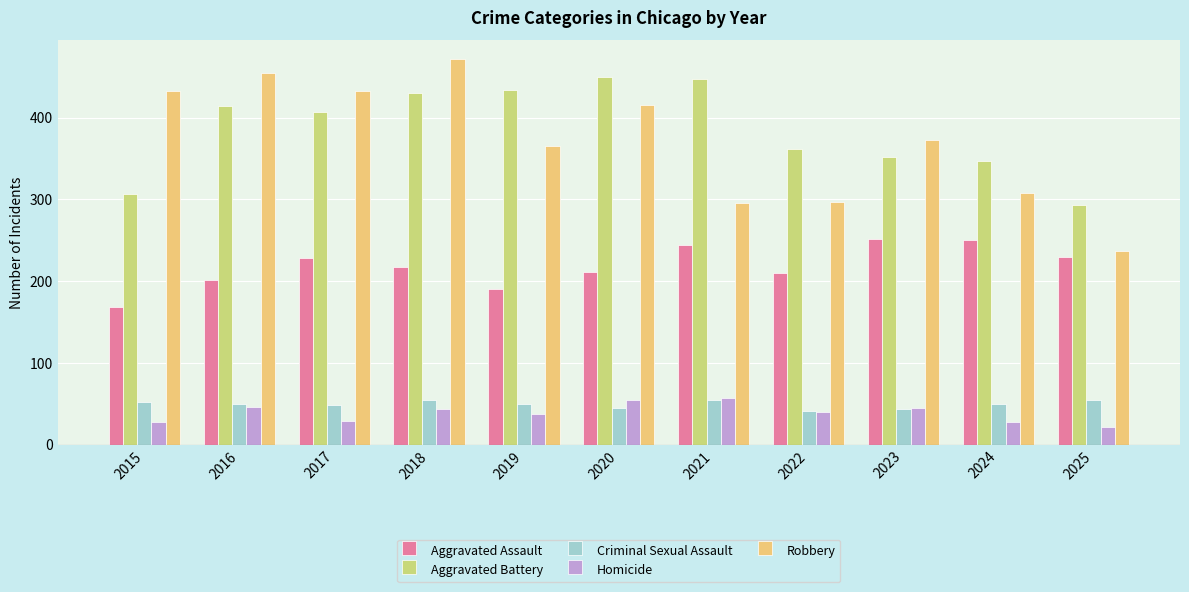

Is the value of Aggravated Battery at 2021 greater than the value of Homicide at 2024?

Yes